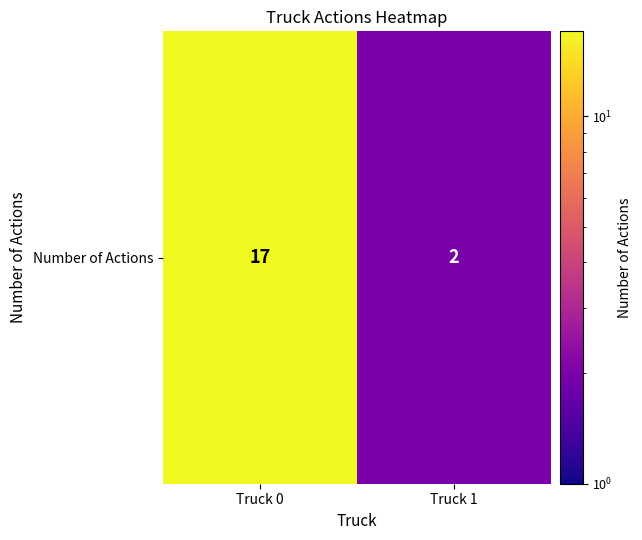

Approximately how many times larger is the value at Truck 1 compared to Truck 0?

0.1